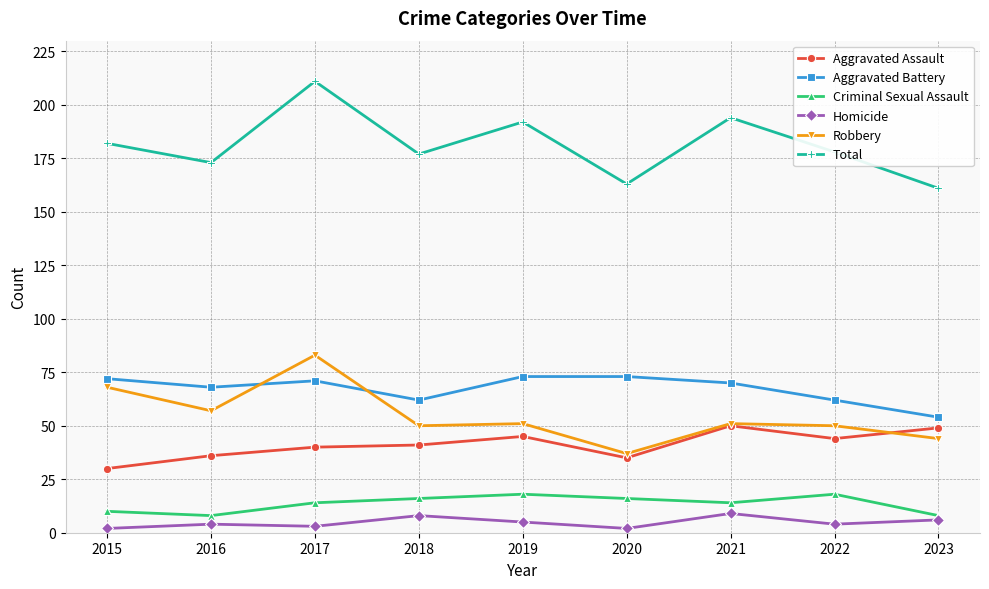

Where does the Aggravated Battery series first go above 70?

2015